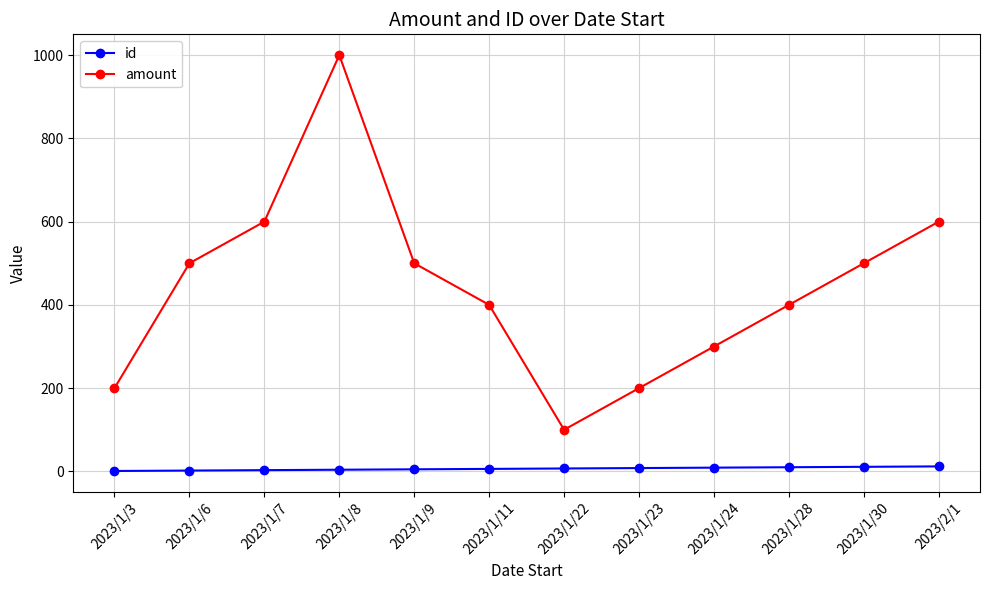

Is the value of amount at 2023/1/7 greater than the value of id at 2023/1/7?

Yes